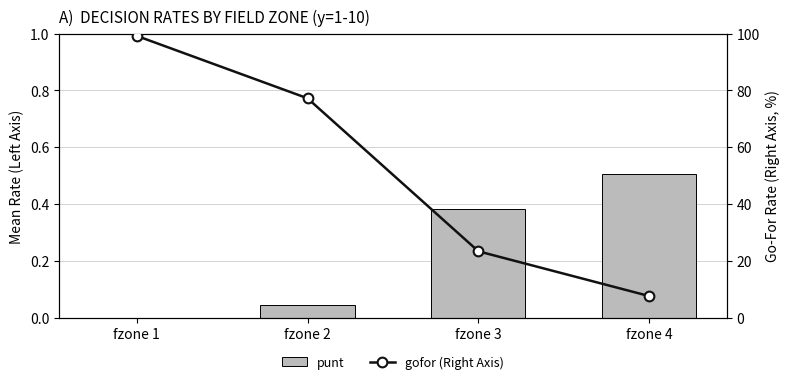

Reading left to right, extract all data points from this chart.

punt: 0.0	0.0	0.4	0.5
gofor (Right Axis): 1.0	0.8	0.2	0.1